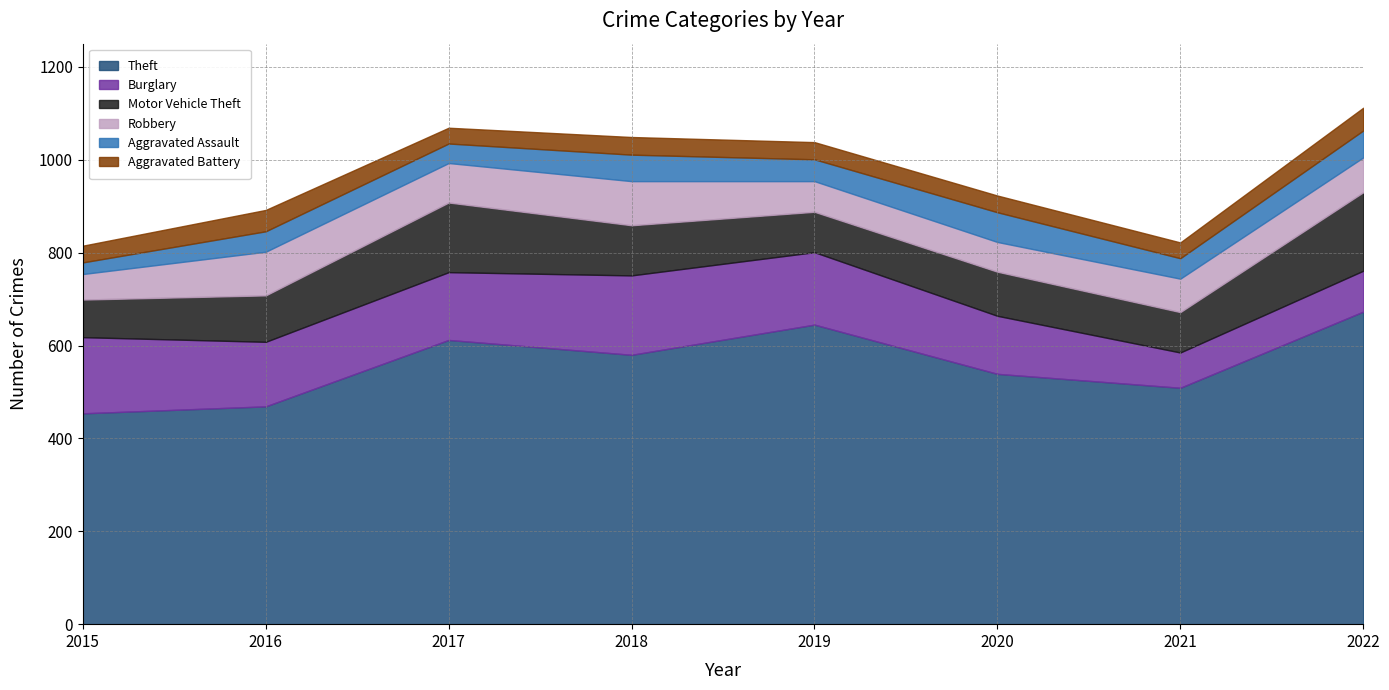

At 2019, list the series in order from smallest to largest.

Aggravated Battery, Aggravated Assault, Robbery, Motor Vehicle Theft, Burglary, Theft